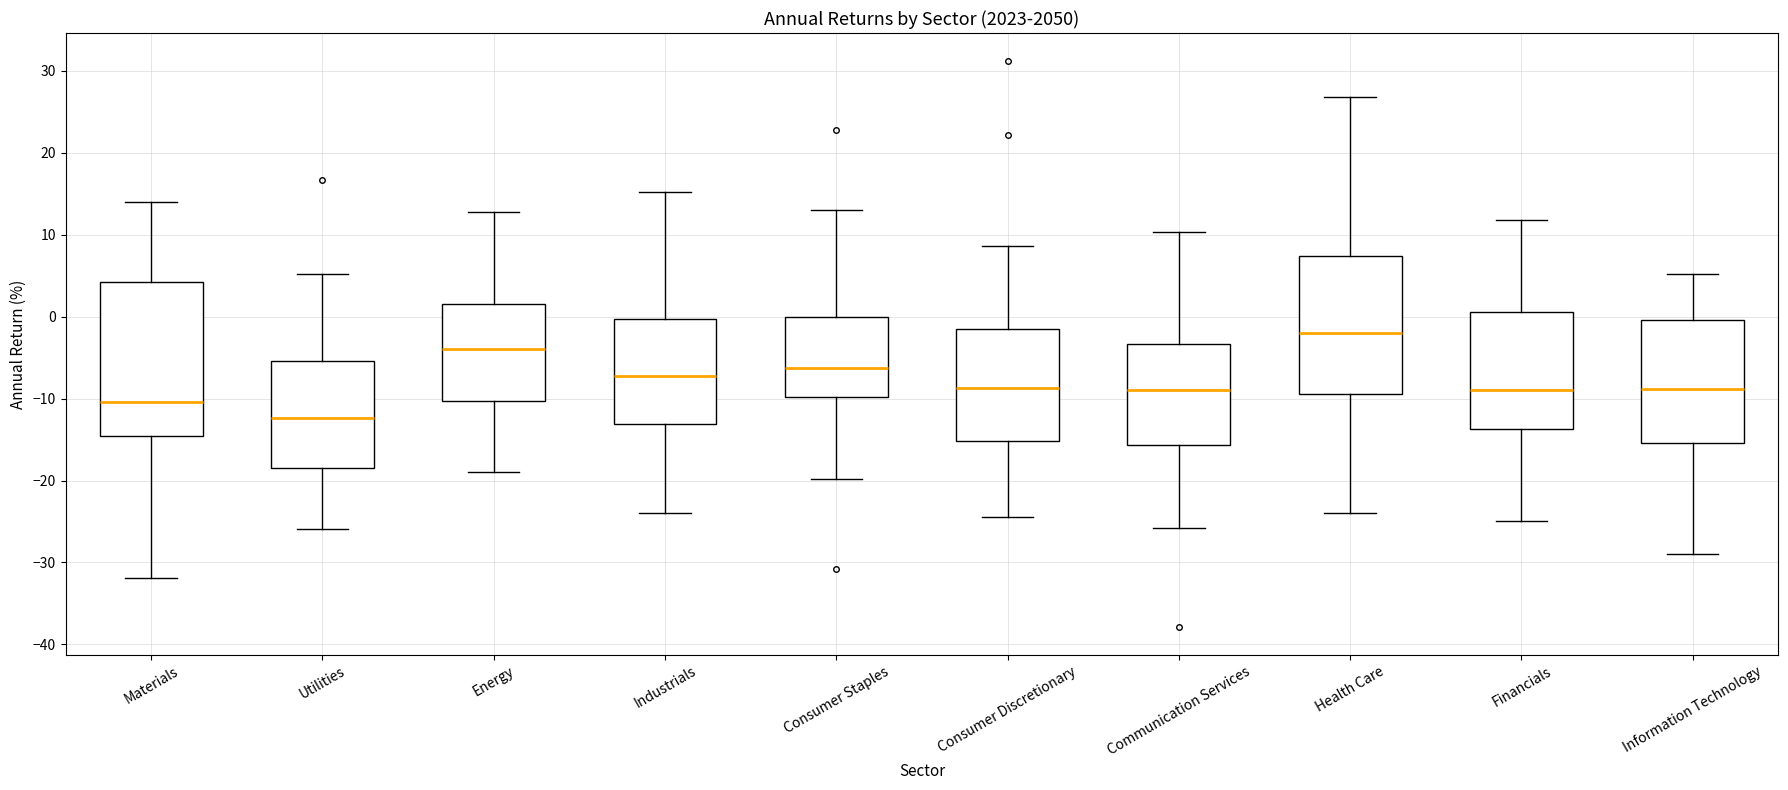

Which box's median line is the highest?

Health Care